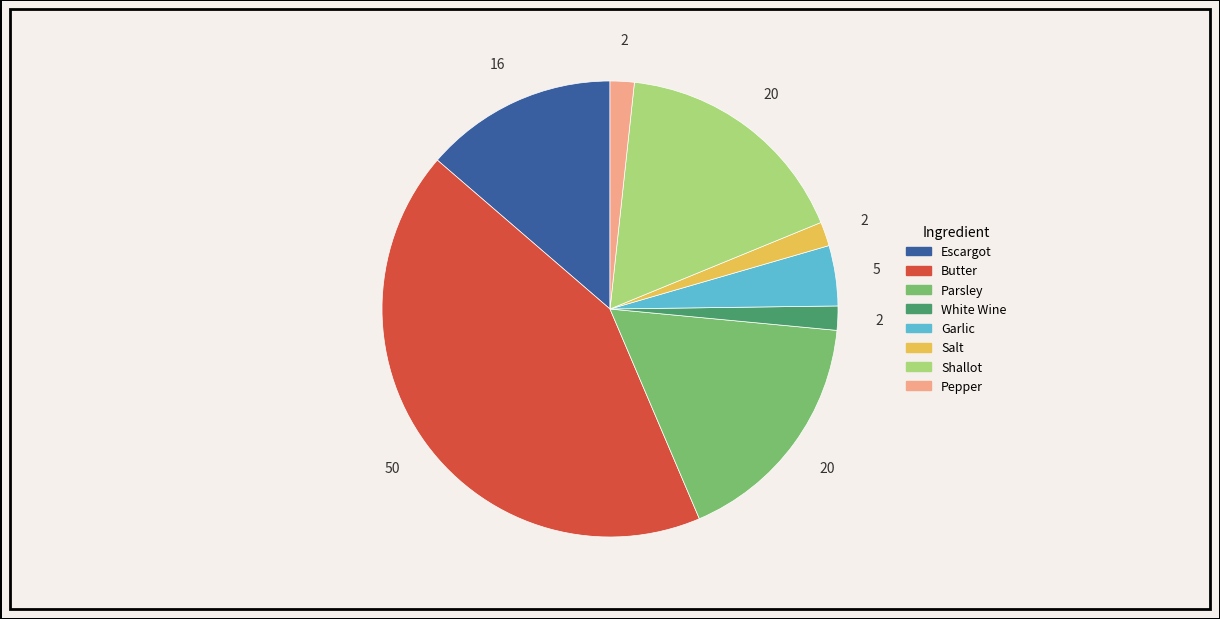

Is the sum of Garlic and Shallot greater than half?

No